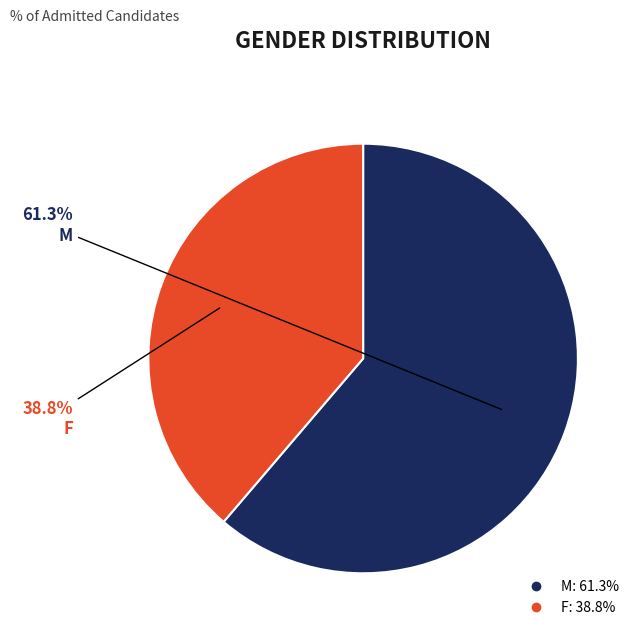

Rank the categories by value from lowest to highest.

F, M